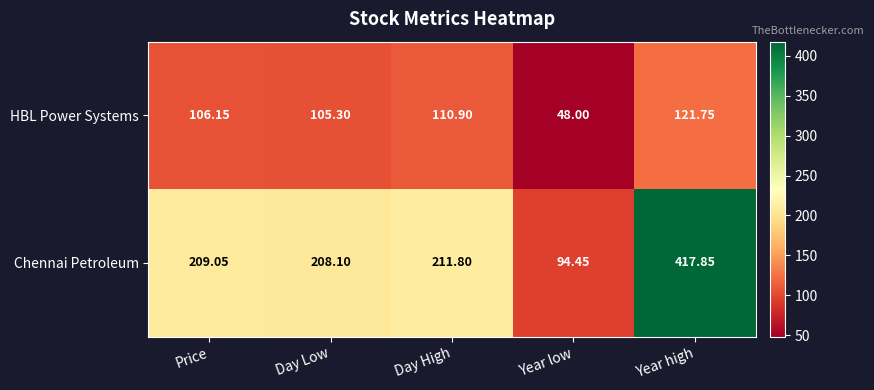

Which series has the largest range (max minus min)?

Chennai Petroleum